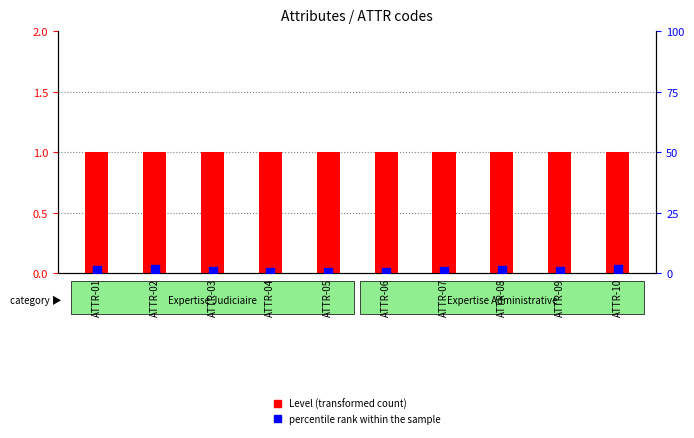

Which series has the largest total across all categories?

percentile rank within the sample